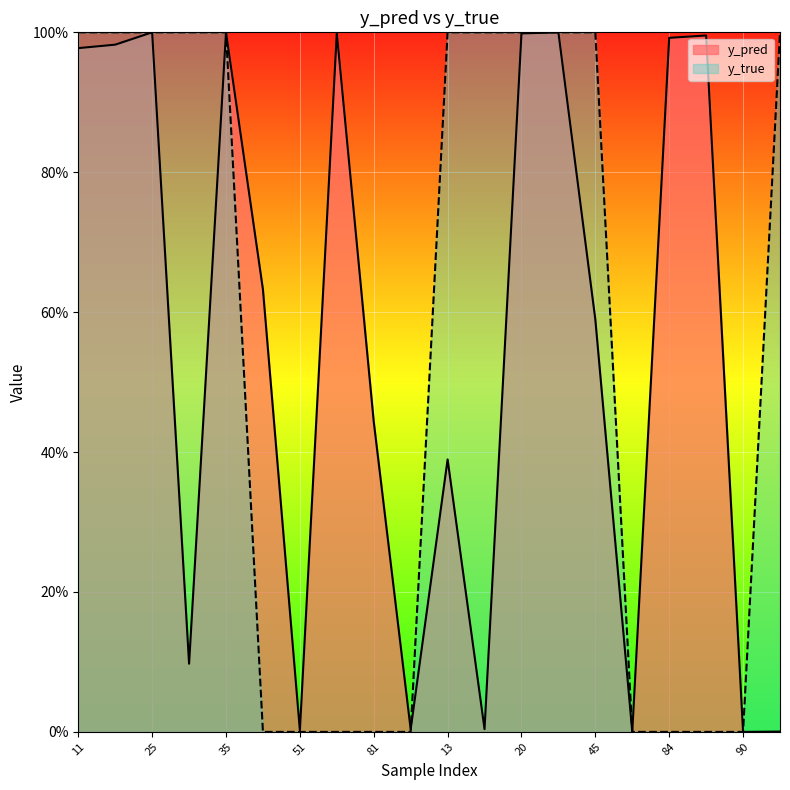

List the labels in order of y_pred value, smallest first.

90, 76, 0, 51, 88, 15, 33, 13, 81, 45, 50, 11, 14, 84, 85, 20, 58, 29, 35, 25